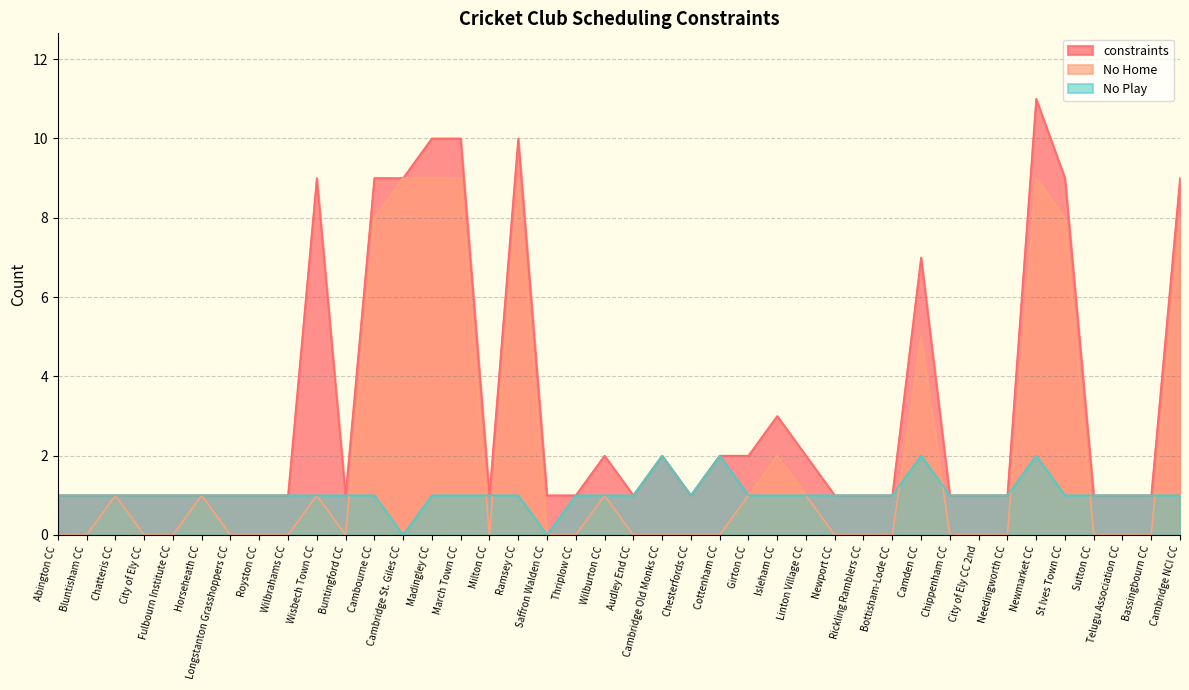

True or false: No Play and constraints cross at least once.

False